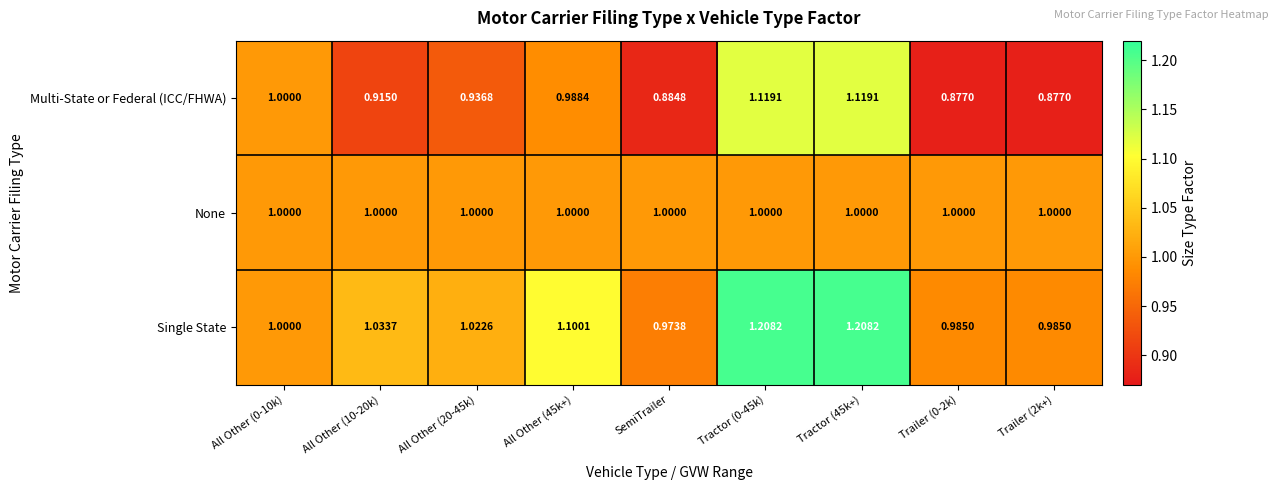

Which series has the largest total across all categories?

Single State